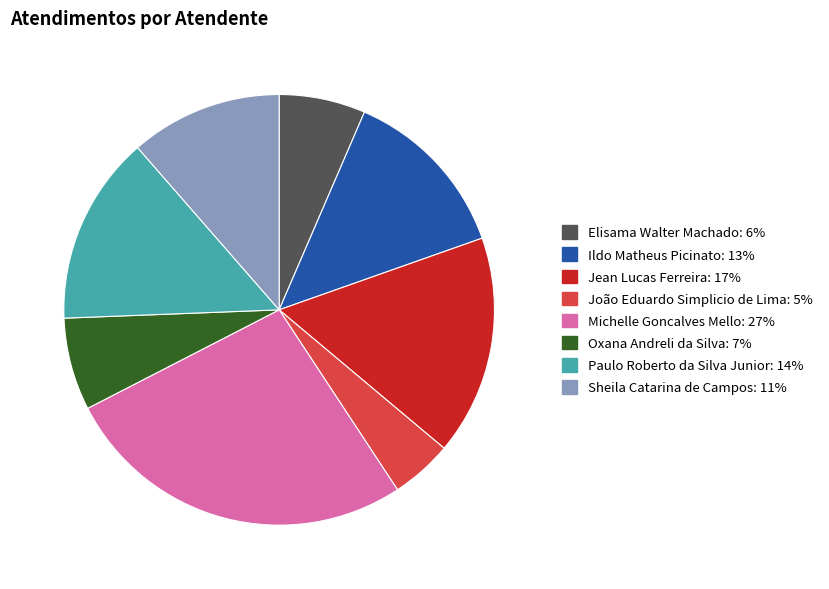

How many slices are in this pie chart?

8